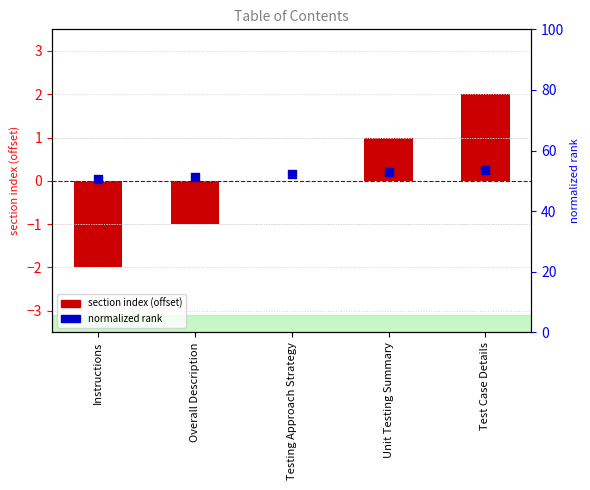

Is the value of section index (offset) at Test Case Details greater than the value of normalized rank at Test Case Details?

Yes